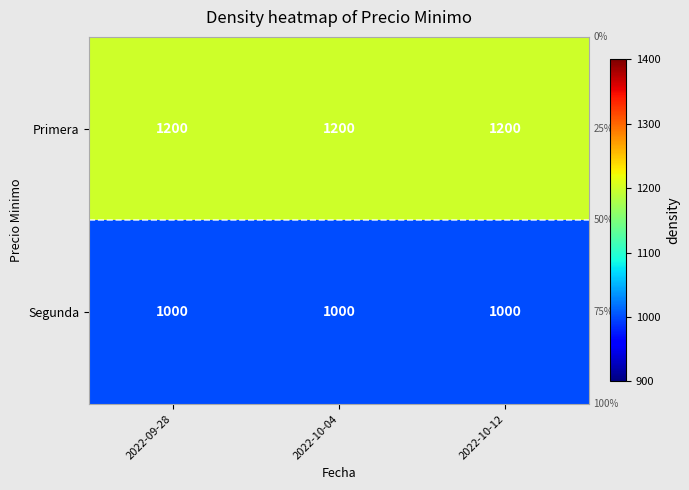

What value does the Segunda series have at 2022-09-28?

1000